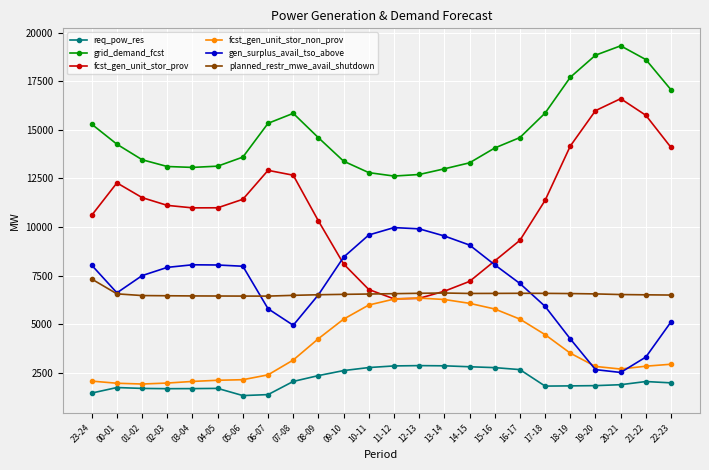

What is the label of the 20th point from the left?

18-19